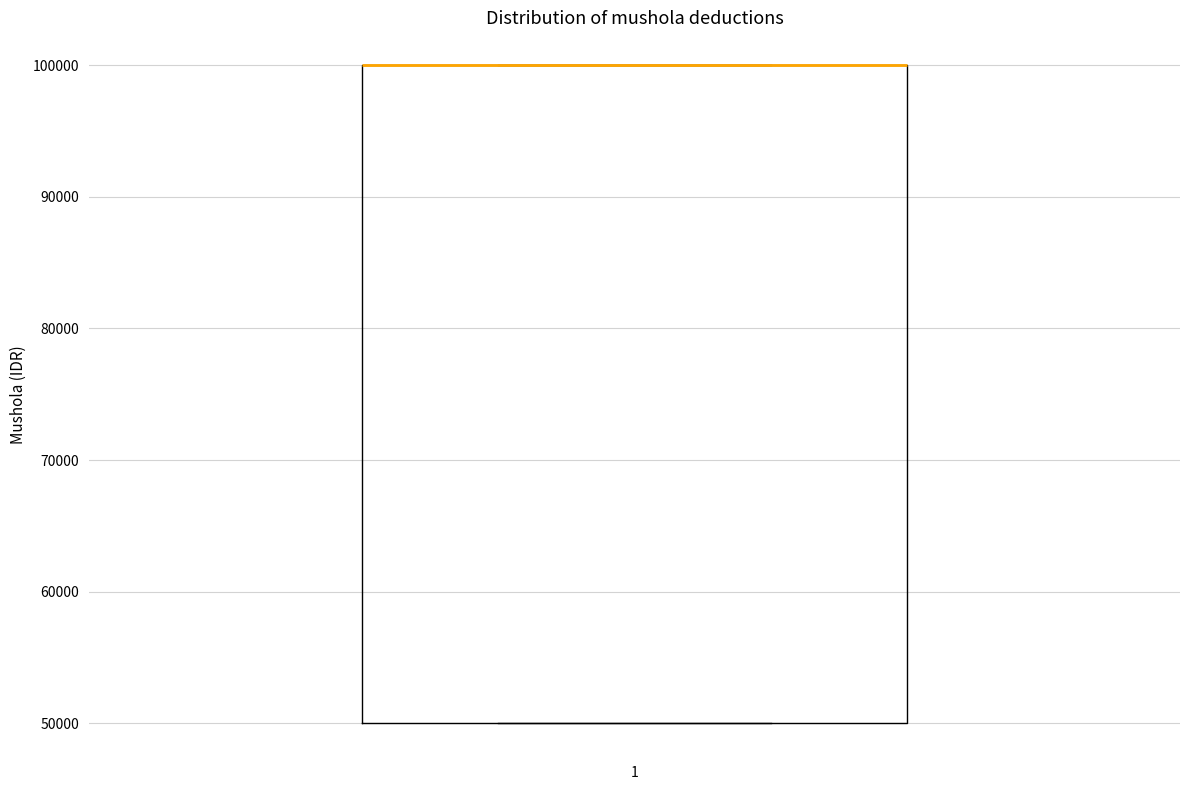

Read this box plot against the y-axis: the position of the median line, the range covered by the box, and the ends of both whiskers. The values are not printed on the chart, so give them approximately, as read against the axis.

median 100000 (drawn on the box's upper edge), box 50000 to 100000, whiskers 50000 to 100000